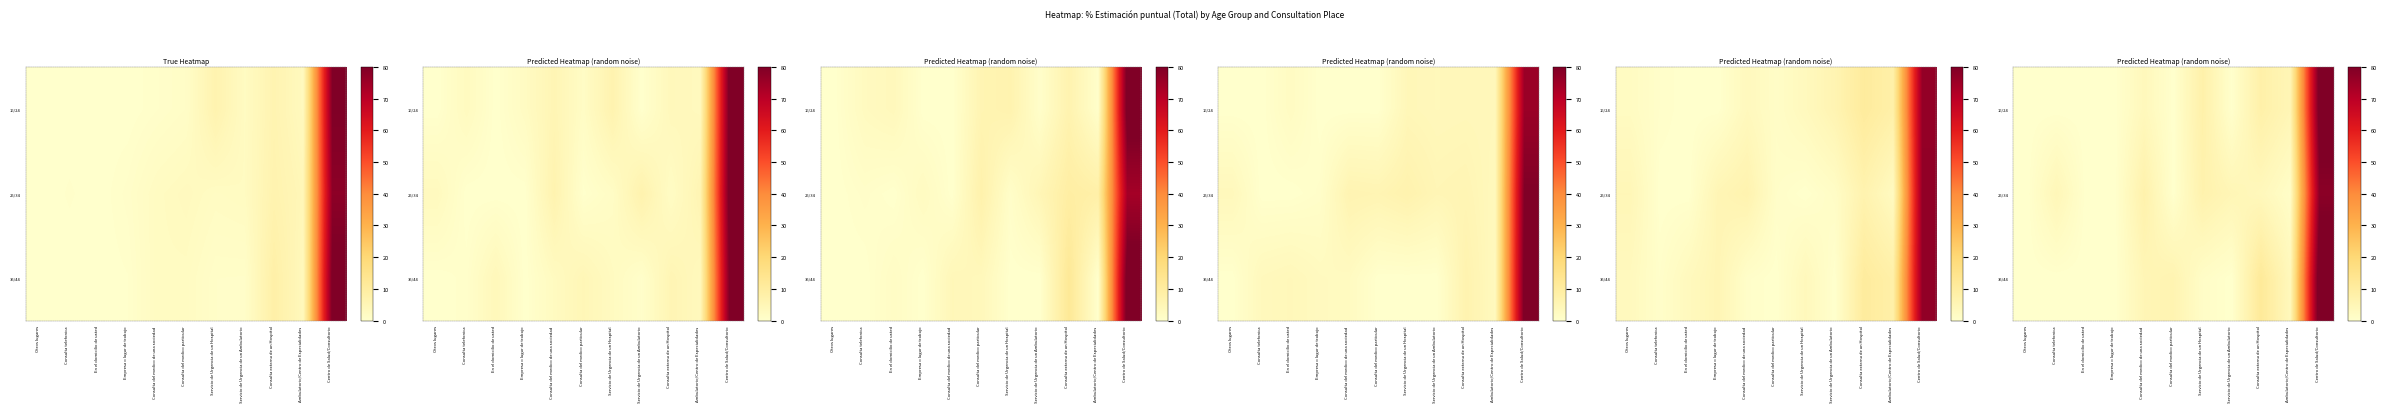

Reading left to right, transcribe all the data shown in this chart.

row_0: Otros lugares=0.0	Consulta telefonica=0.0	En el domicilio de usted=0.0	Empresa o lugar de trabajo=0.0	Consulta del medico de una sociedad=3.8	Consulta del medico particular=0.0	Servicio de Urgencia de un Hospital=7.8	Servicio de Urgencia de un Ambulatorio=0.2	Consulta externa de un Hospital=8.0	Ambulatorio/Centro de Especialidades=5.1	Centro de Salud/Consultorio=82.8
row_1: Otros lugares=0.0	Consulta telefonica=4.5	En el domicilio de usted=0.0	Empresa o lugar de trabajo=0.0	Consulta del medico de una sociedad=7.2	Consulta del medico particular=0.0	Servicio de Urgencia de un Hospital=7.0	Servicio de Urgencia de un Ambulatorio=5.0	Consulta externa de un Hospital=3.8	Ambulatorio/Centro de Especialidades=1.0	Centro de Salud/Consultorio=77.9
row_2: Otros lugares=0.0	Consulta telefonica=0.0	En el domicilio de usted=0.0	Empresa o lugar de trabajo=0.0	Consulta del medico de una sociedad=5.1	Consulta del medico particular=6.1	Servicio de Urgencia de un Hospital=1.3	Servicio de Urgencia de un Ambulatorio=0.0	Consulta externa de un Hospital=11.5	Ambulatorio/Centro de Especialidades=3.7	Centro de Salud/Consultorio=85.0